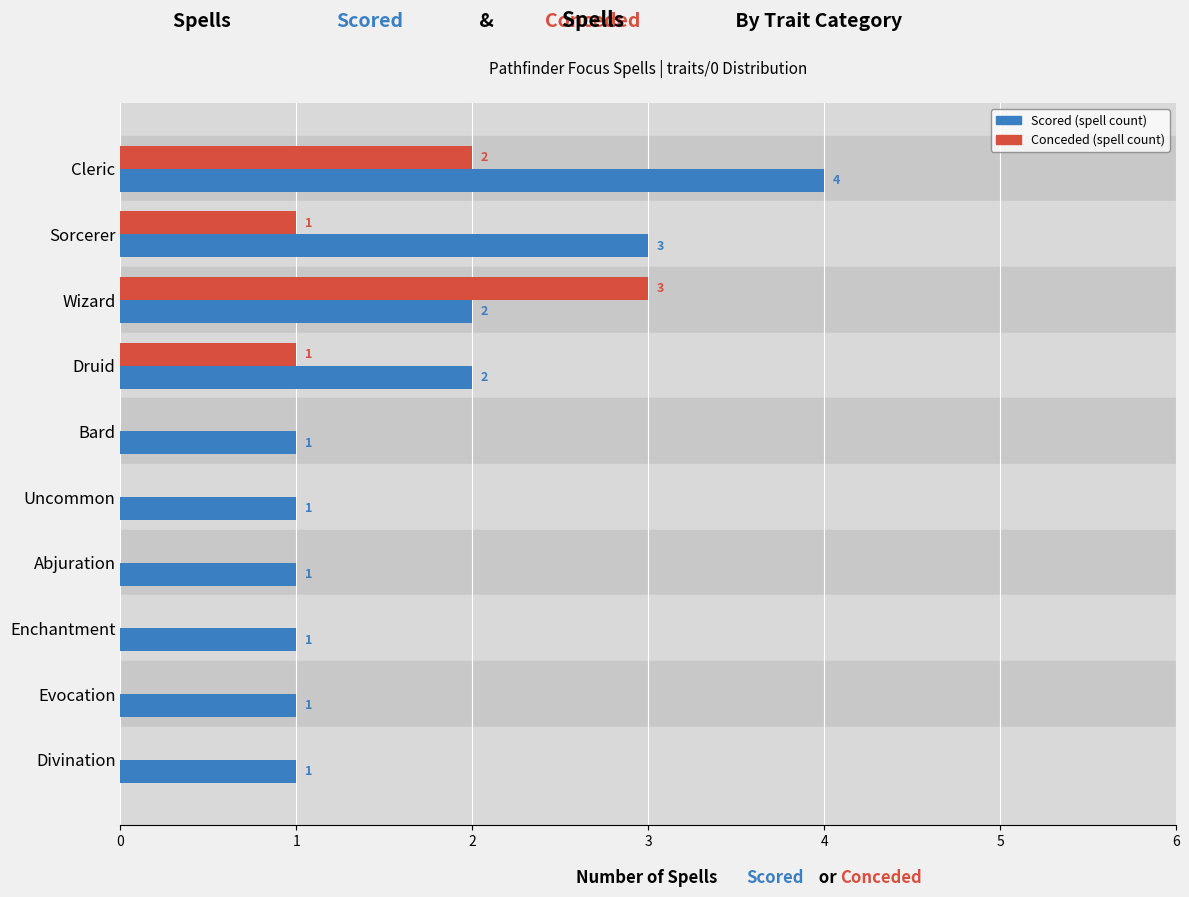

Which category has the highest value across all series?

Cleric